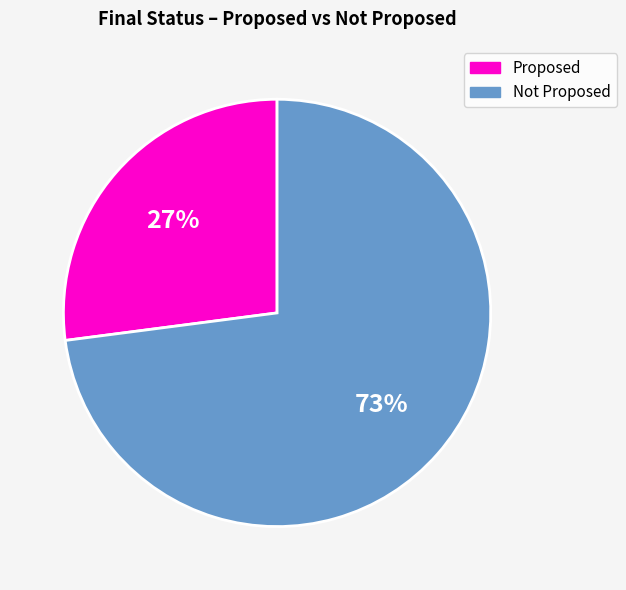

Is it true that Proposed is 27% of the pie?

True